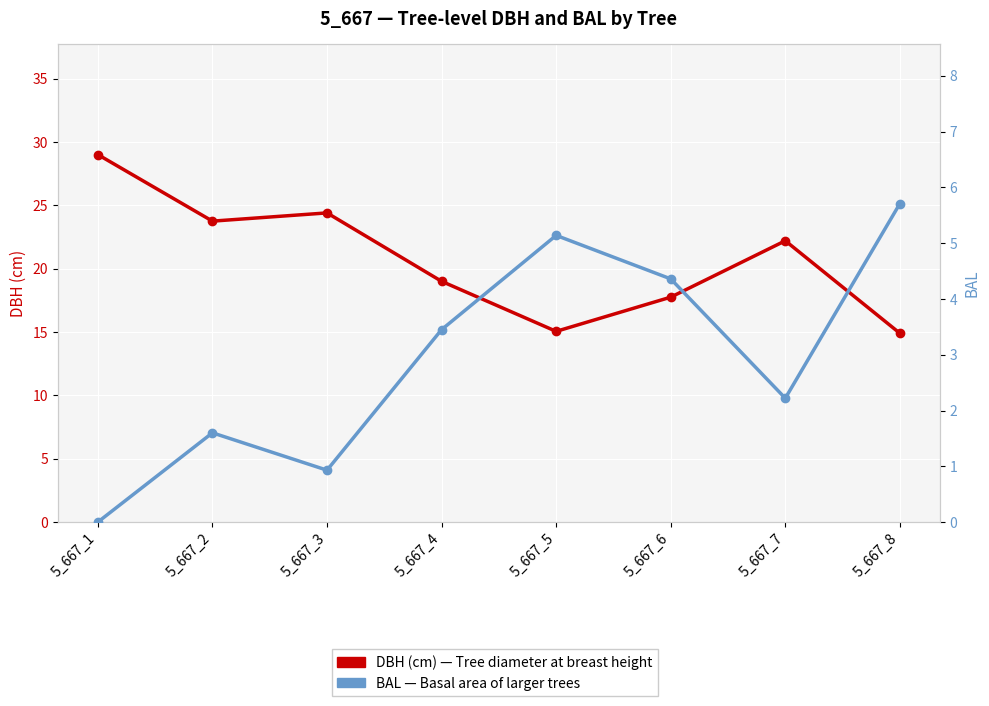

Reading left to right, transcribe all the data shown in this chart.

DBH (cm) — Tree diameter at breast height: 29.0	23.8	24.4	19.0	15.1	17.8	22.2	14.9
BAL — Basal area of larger trees: 0.0	1.6	0.9	3.5	5.1	4.4	2.2	5.7